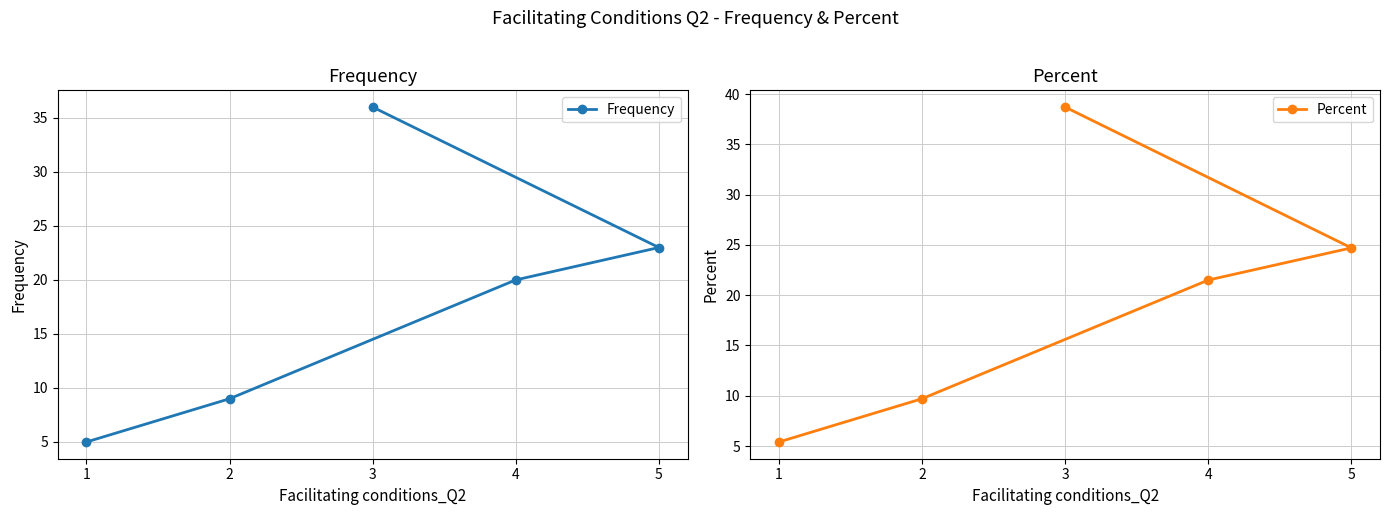

True or false: Frequency and Percent cross at least once.

False